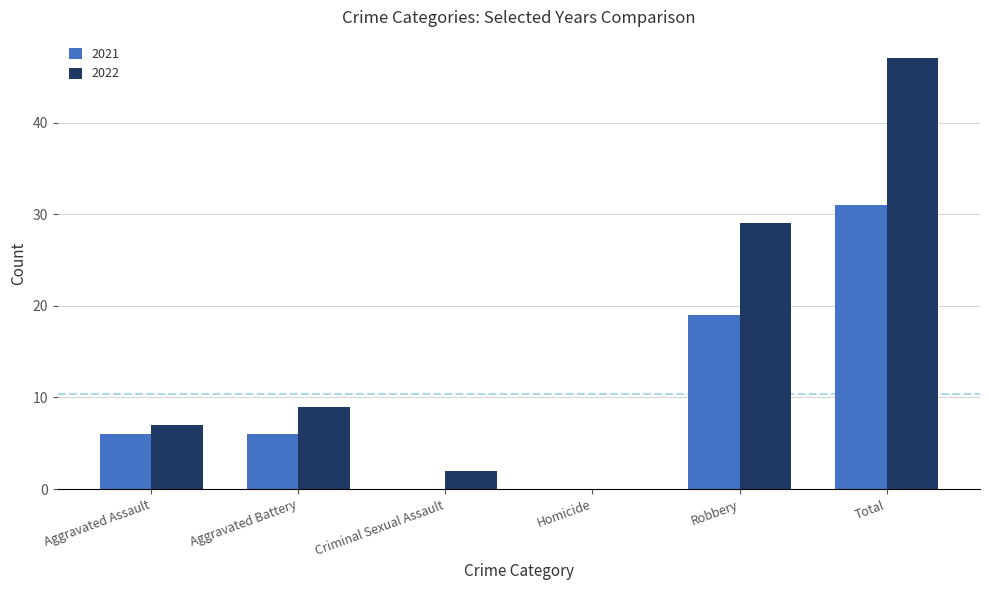

At which label is 2021 closest to 15?

Robbery